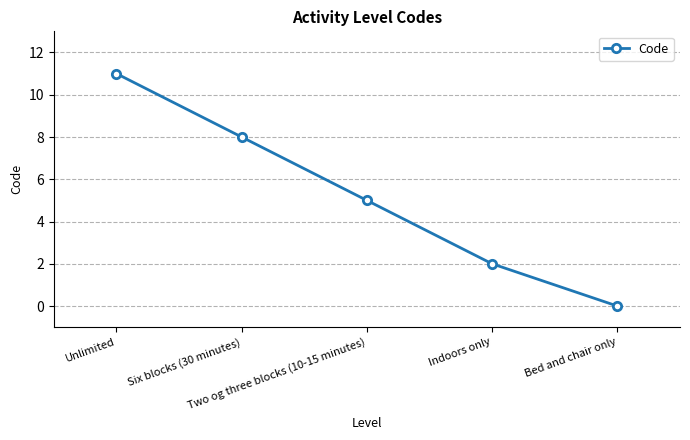

True or false: the data shows 2 at Indoors only.

True